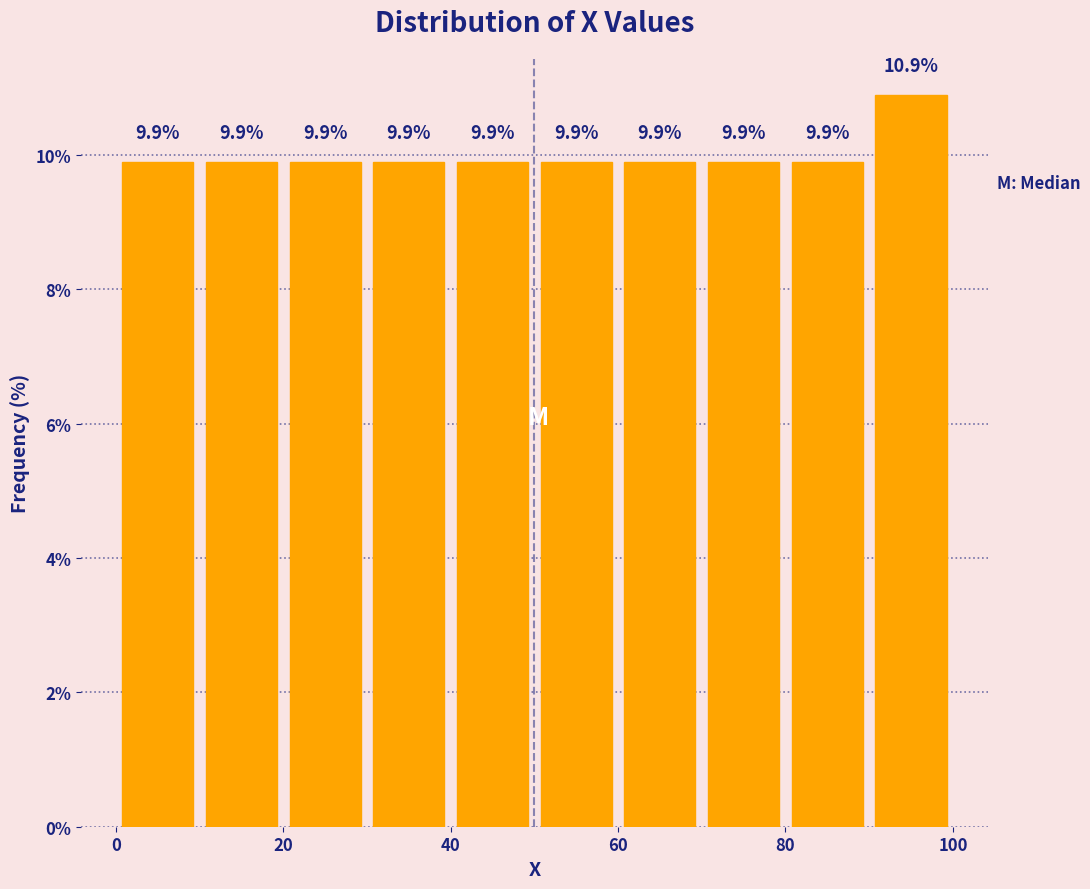

Reading left to right, list every bar in this chart as the range it spans on the x-axis followed by its height.

0 to 10: 9.9
10 to 20: 9.9
20 to 30: 9.9
30 to 40: 9.9
40 to 50: 9.9
50 to 60: 9.9
60 to 70: 9.9
70 to 80: 9.9
80 to 90: 9.9
90 to 100: 10.9